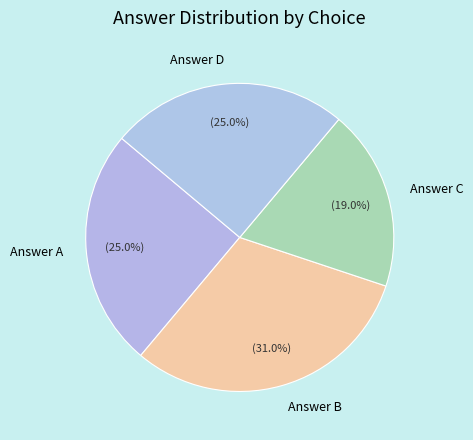

Do Answer D and Answer C together represent more than half of the pie?

No